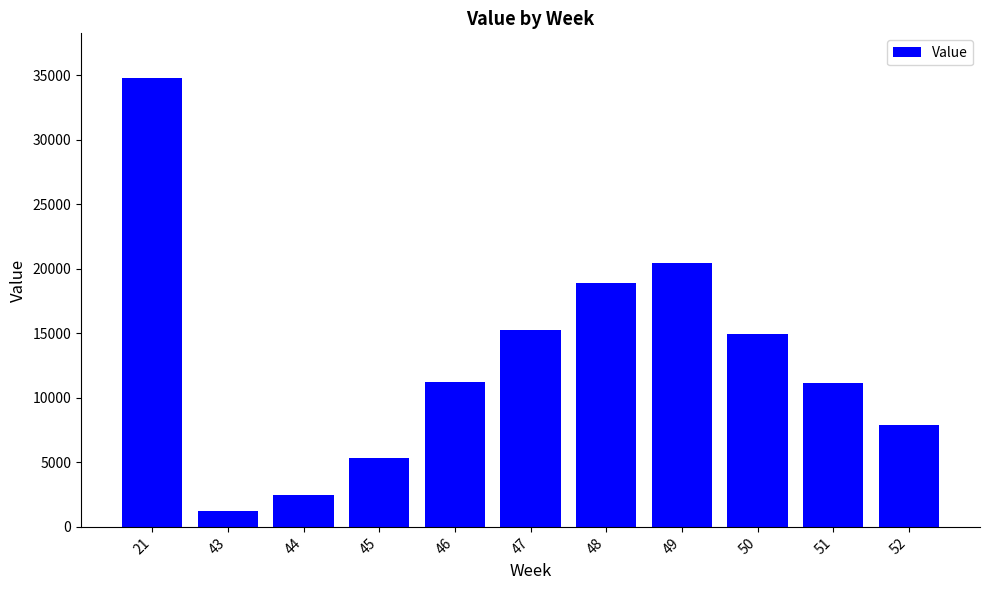

What value does the data have at 52?

7893.8